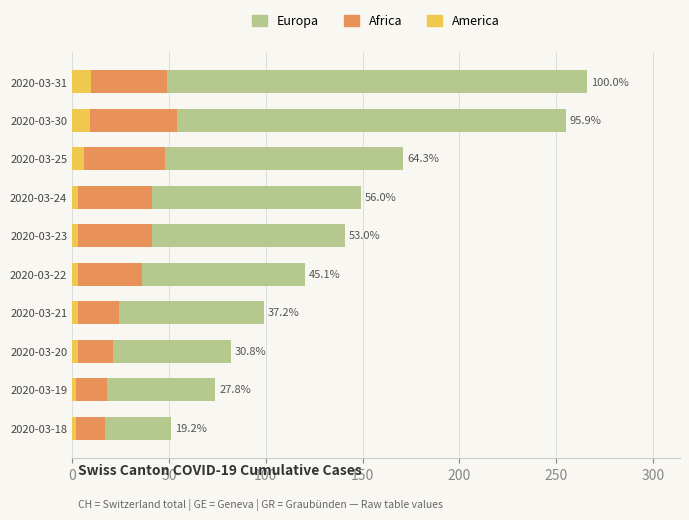

Are the bars horizontal?

Yes